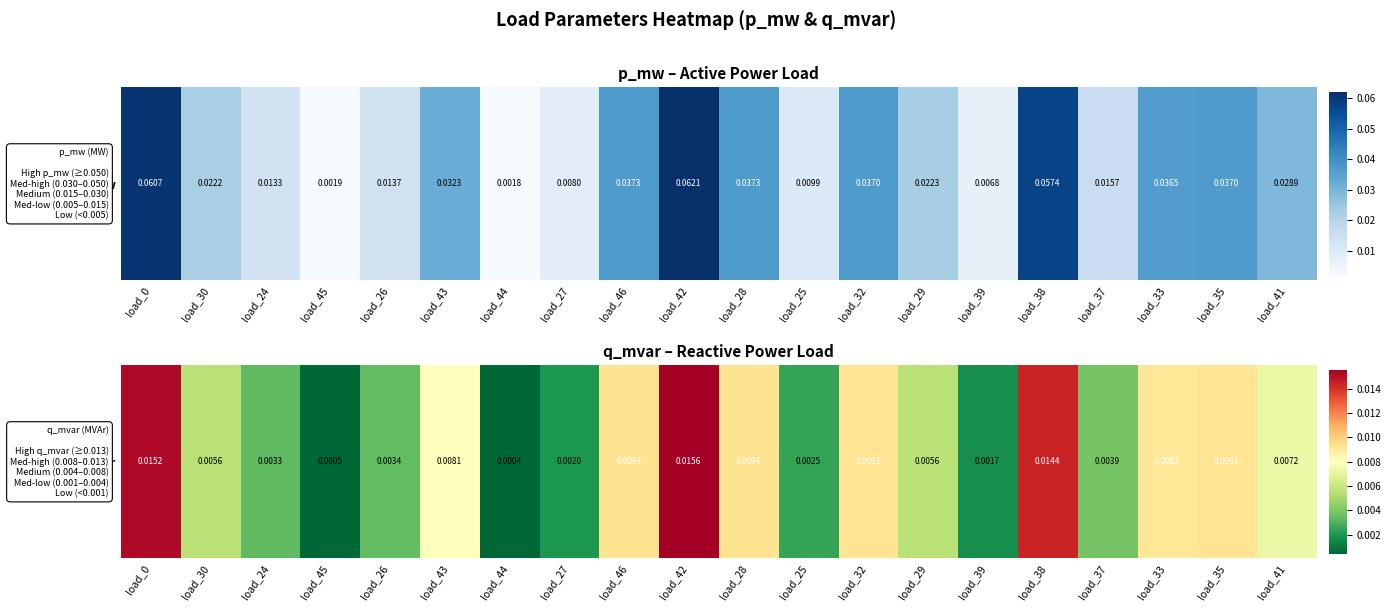

At which label is the value closest to 0?

load_44